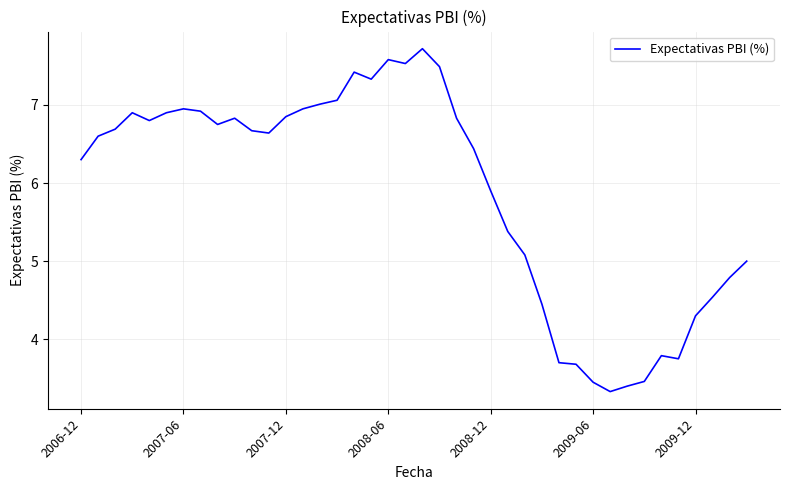

What is the difference between the maximum and minimum values?

4.4